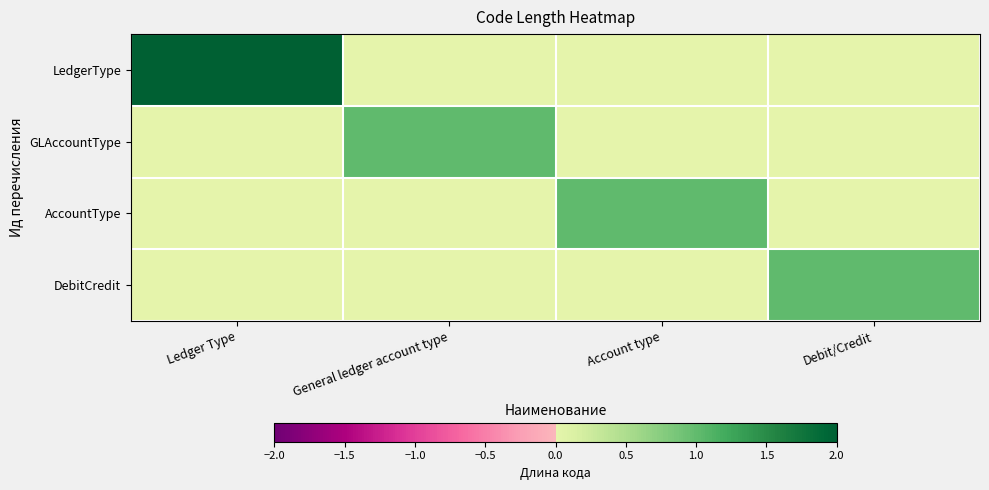

Between General ledger account type and Debit/Credit, which is larger?

General ledger account type